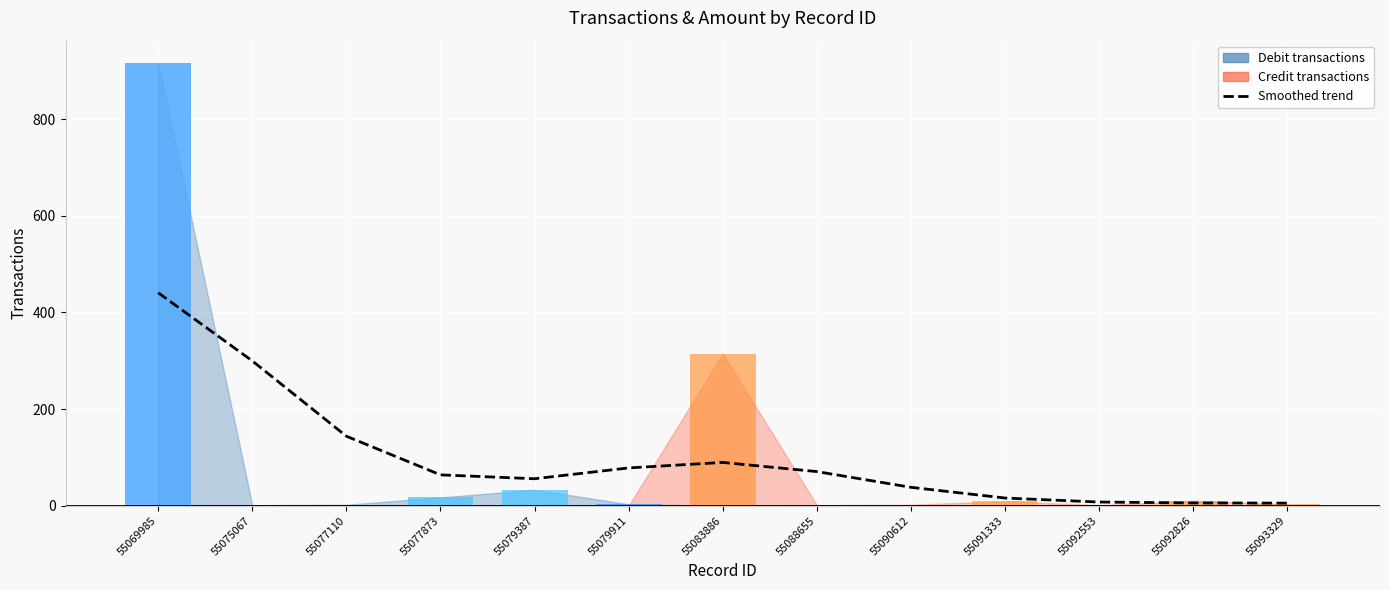

Are the bars horizontal?

No